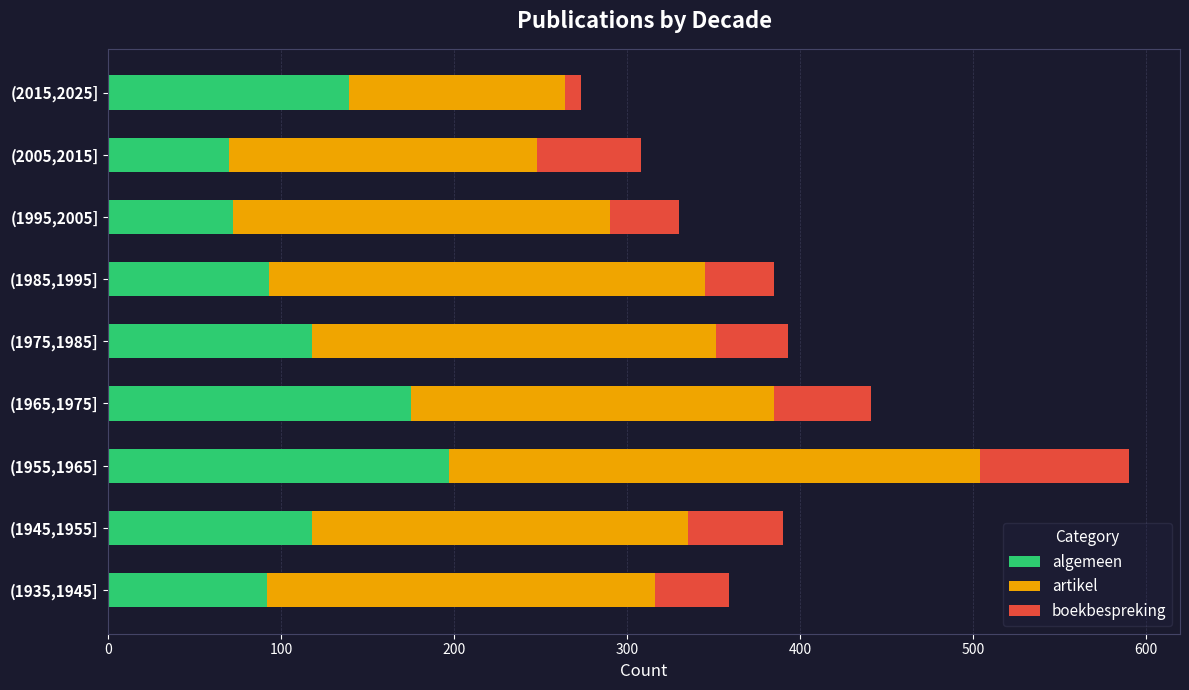

What is the total value across all series at (1995,2005]?

330